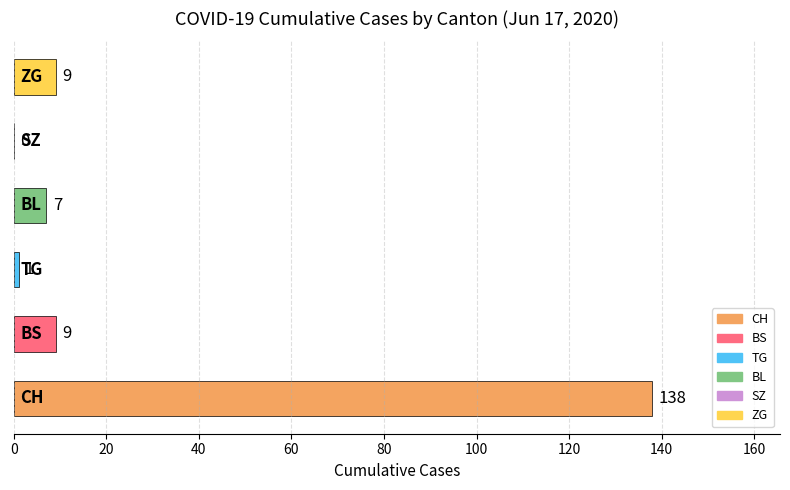

What is the sum of all values?

164